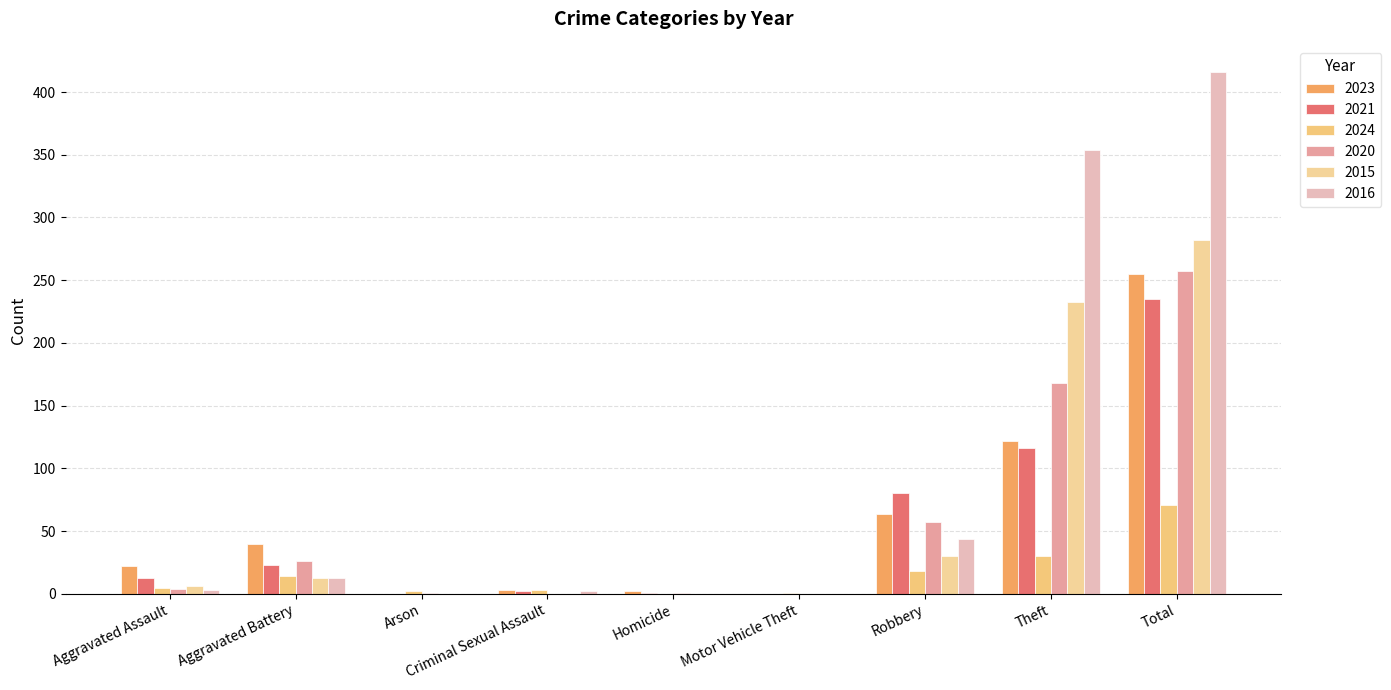

At which label does 2015 first exceed 6?

Aggravated Battery